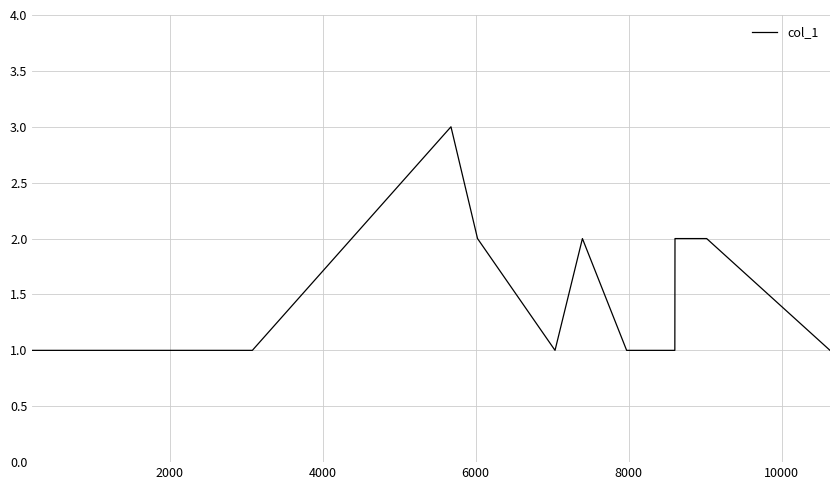

What is the greatest value displayed?

3